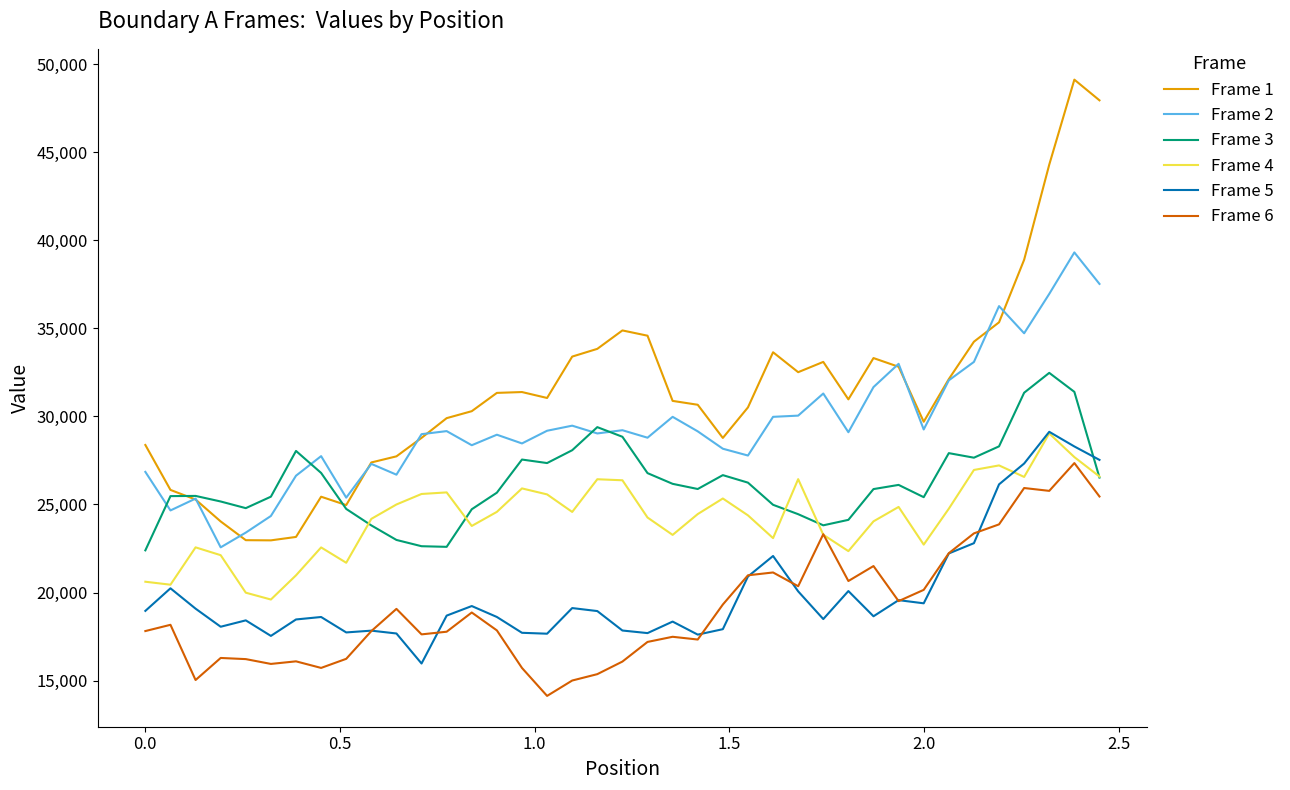

What is the highest value of the Frame 6 series?

27350.3